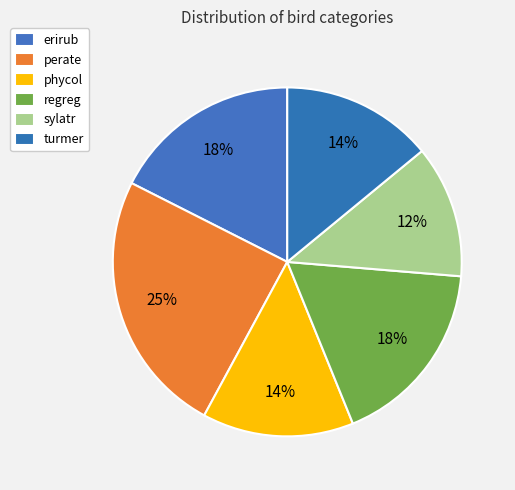

Does turmer account for over 50% of the chart?

No